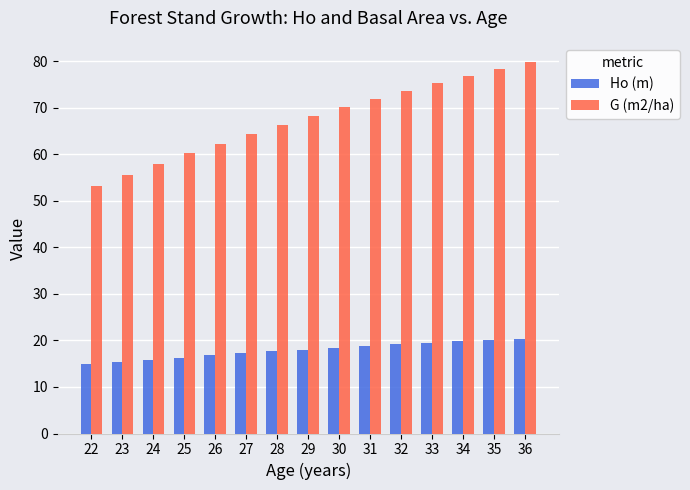

What is the sum of all G (m2/ha) values?

1013.7